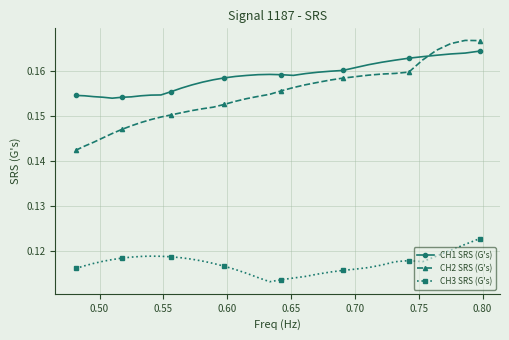

True or false: CH3 SRS (G's) and CH1 SRS (G's) cross at least once.

False